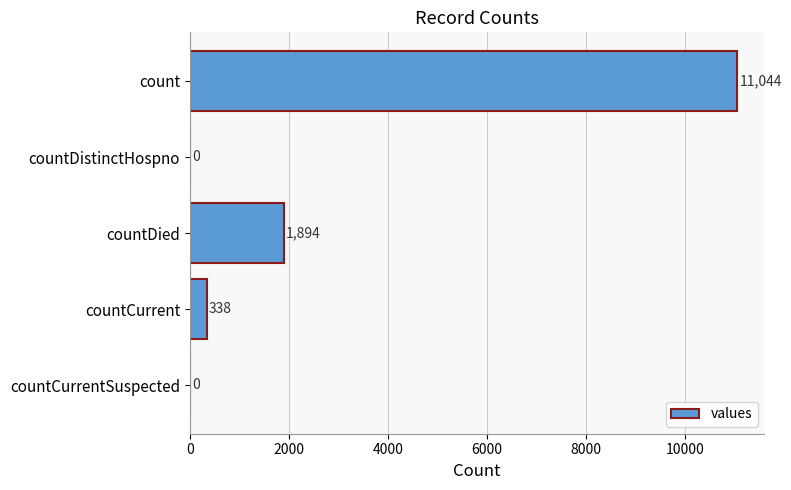

Where is the data nearest to the value 5522?

countDied